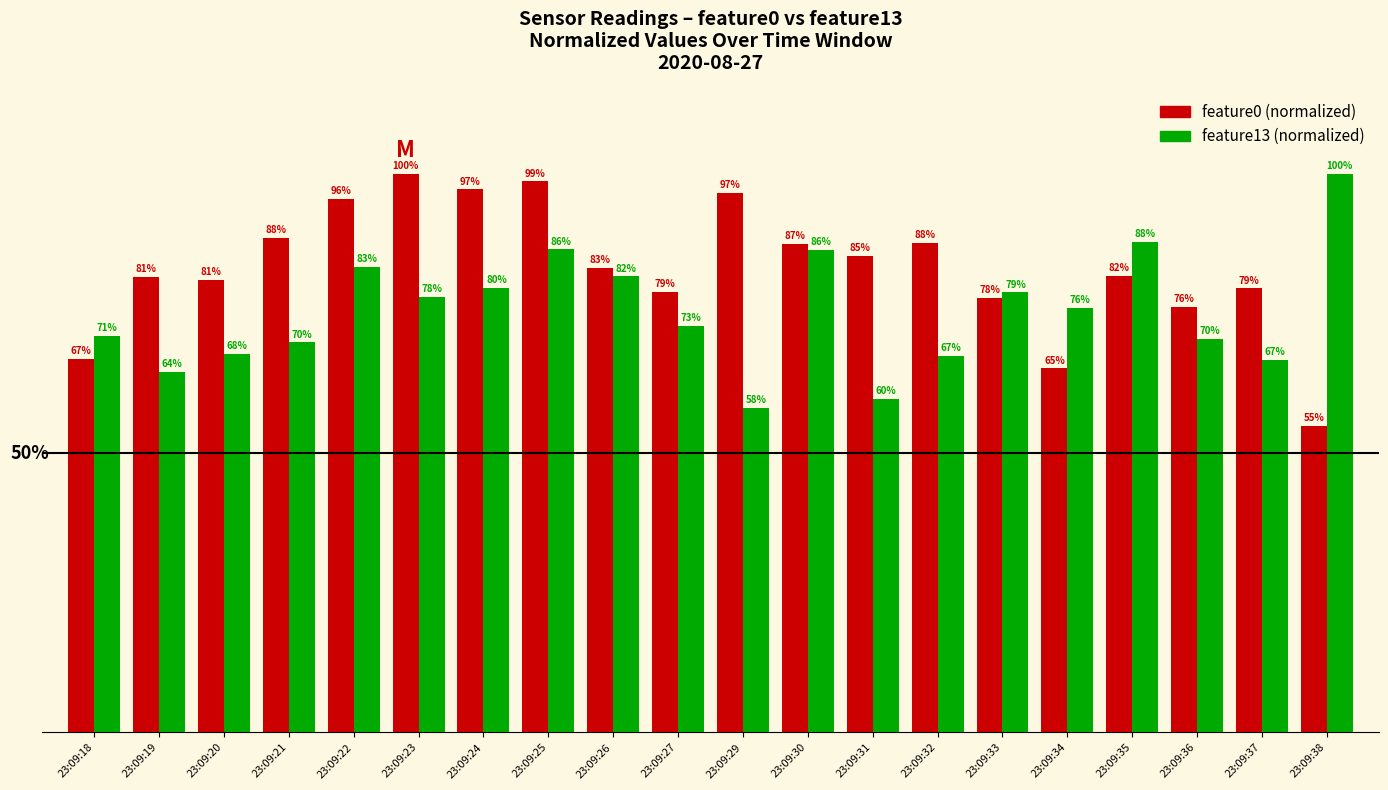

At which category is the sum across all series the highest?

23:09:25